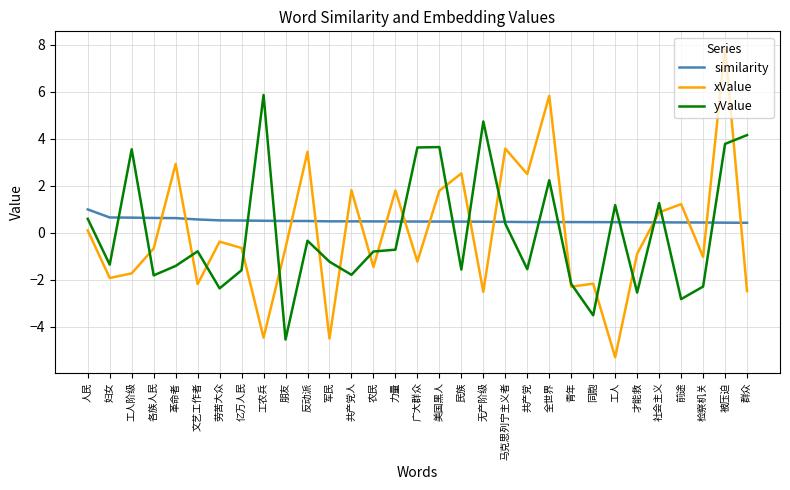

What are all the series names shown in the legend?

similarity, xValue, yValue